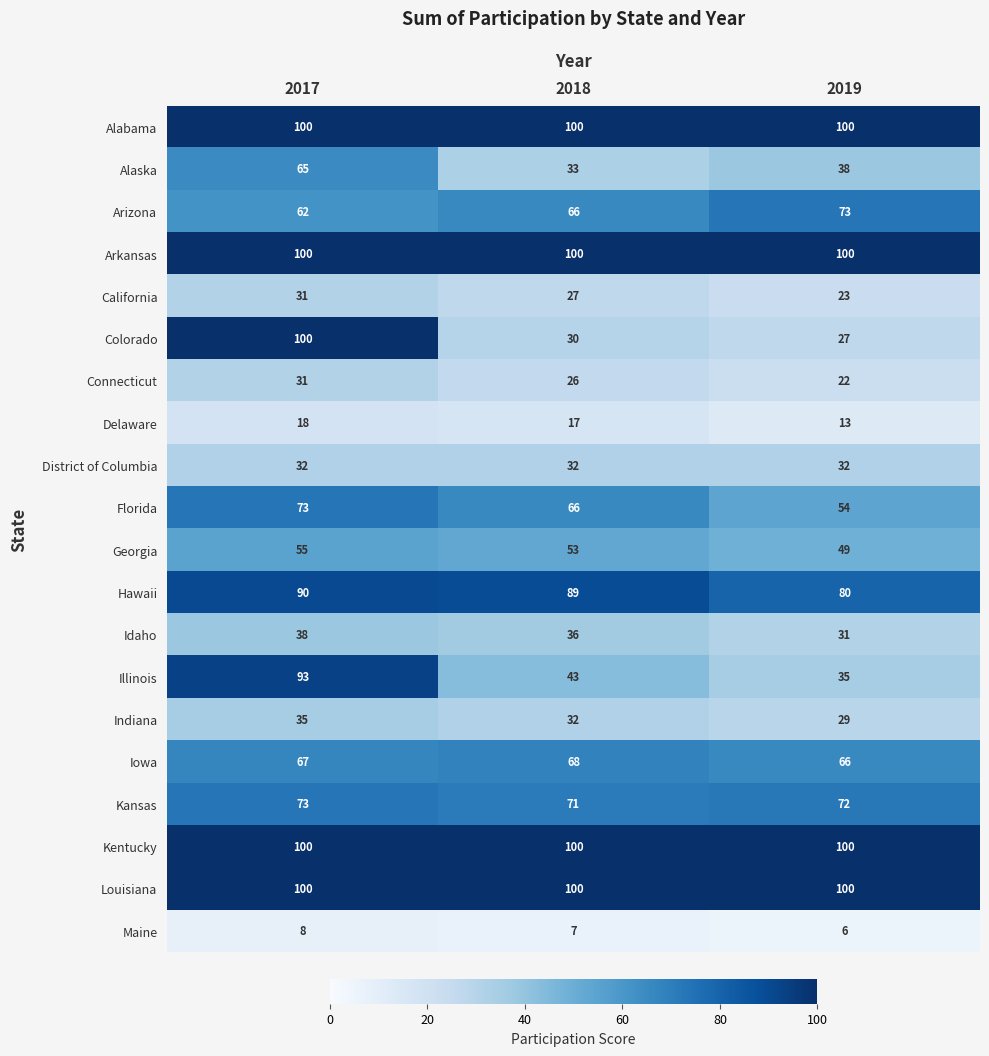

The Connecticut series shows 42 at 2018. True or false?

False